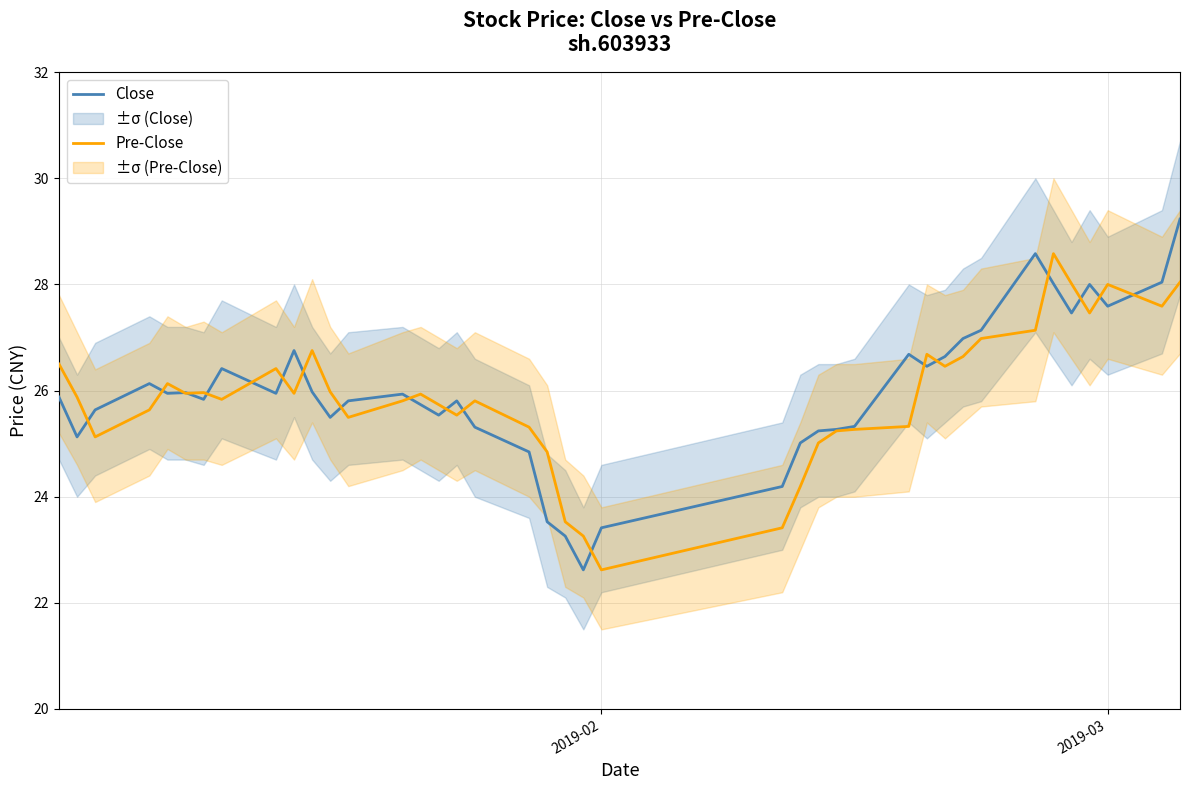

At which label does Pre-Close first exceed 25?

2019-02